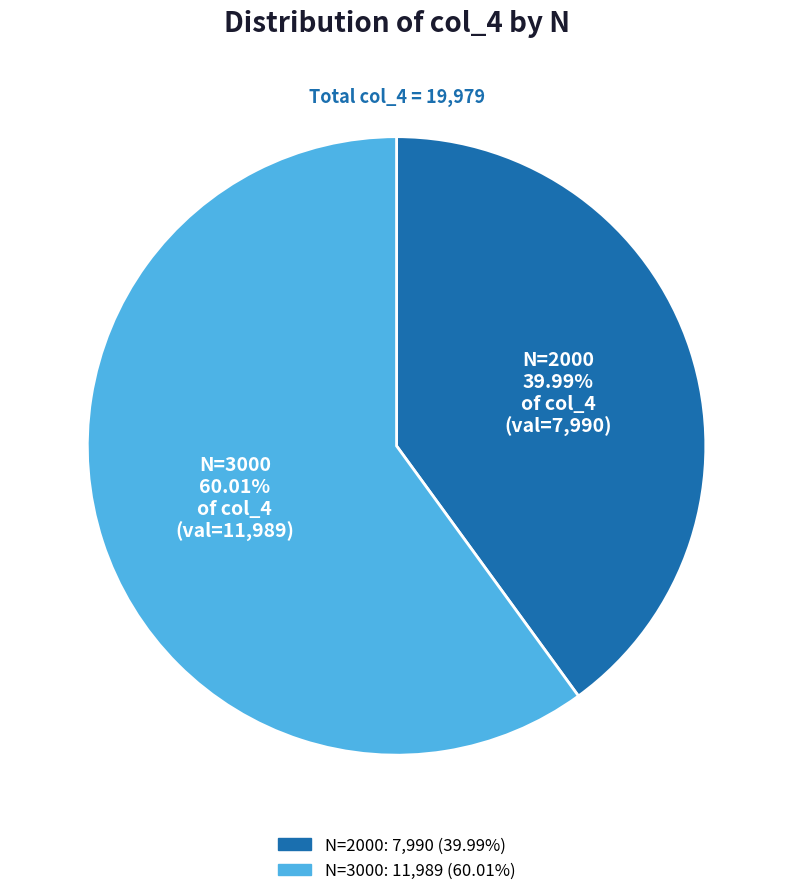

Combined, do N=2000 and N=3000 account for over 50%?

Yes